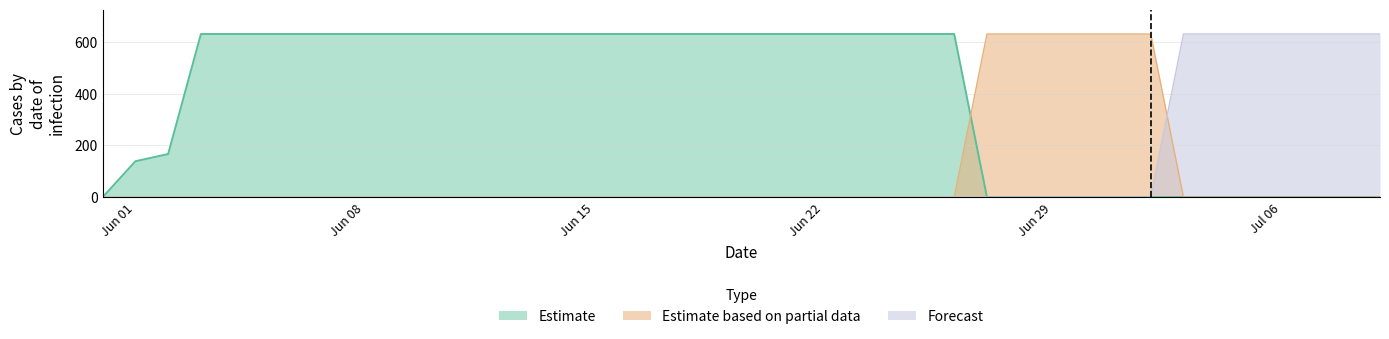

True or false: Estimate based on partial data and Forecast cross at least once.

True